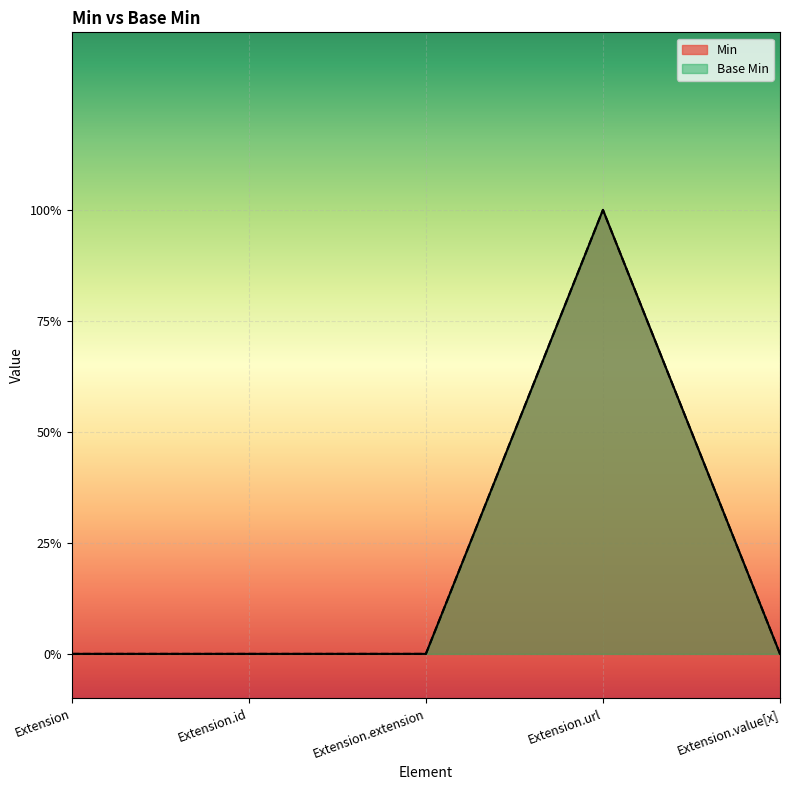

True or false: Base Min and Min cross at least once.

False